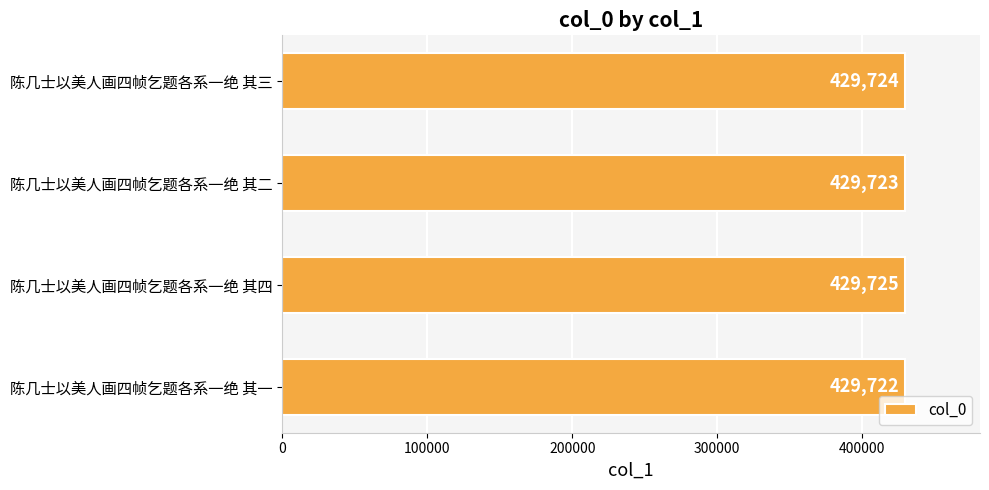

What is the approximate value at 陈几士以美人画四帧乞题各系一绝 其四?

429725